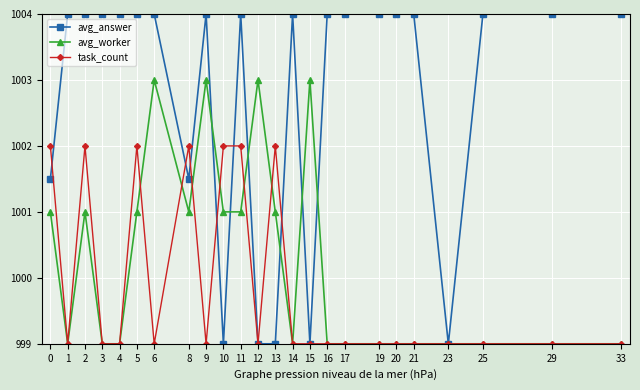

Where do avg_answer and task_count first cross each other?

0 and 1